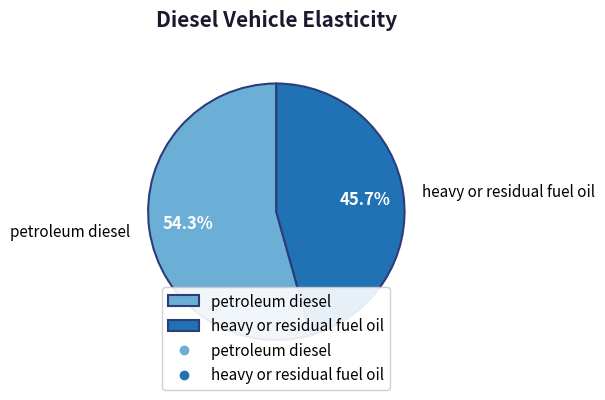

Rank the categories by value from highest to lowest.

petroleum diesel, heavy or residual fuel oil